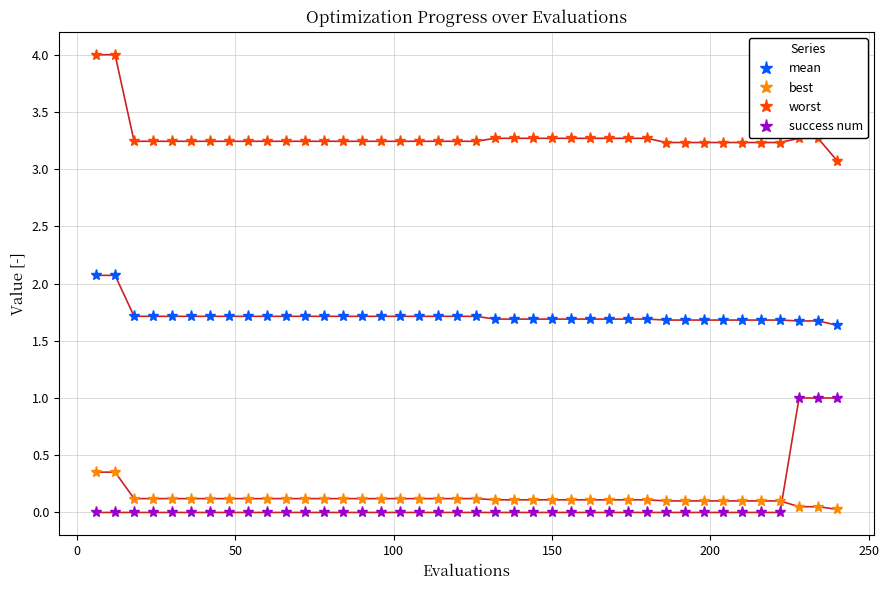

What is the average value of the mean series?

1.7